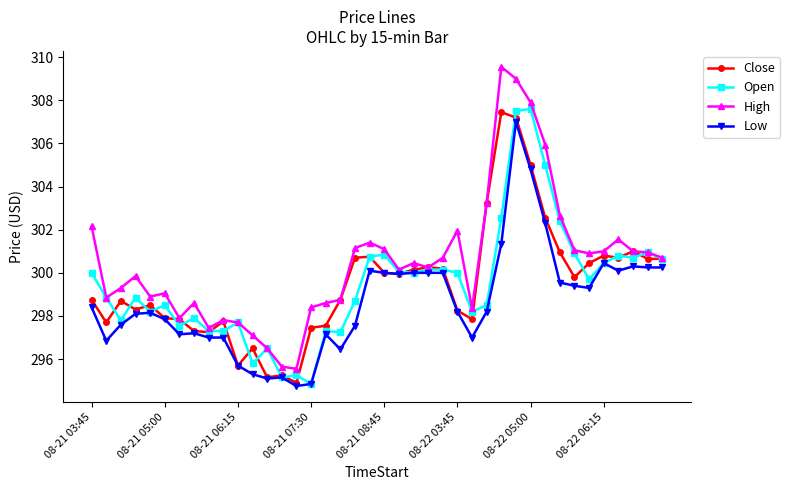

How many data points in Low are above 298?

23